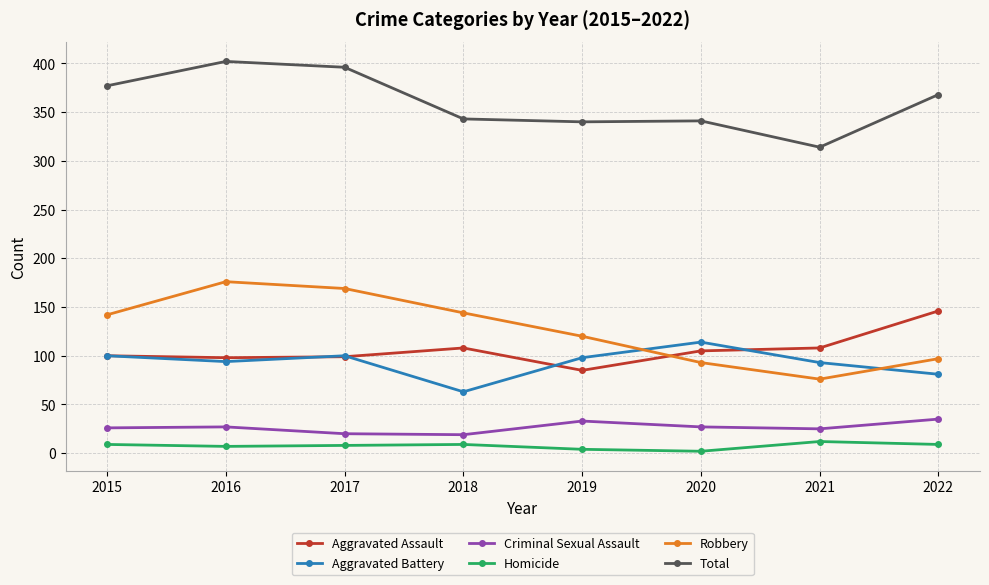

True or false: Robbery has more than 0 points higher than both neighbors.

True